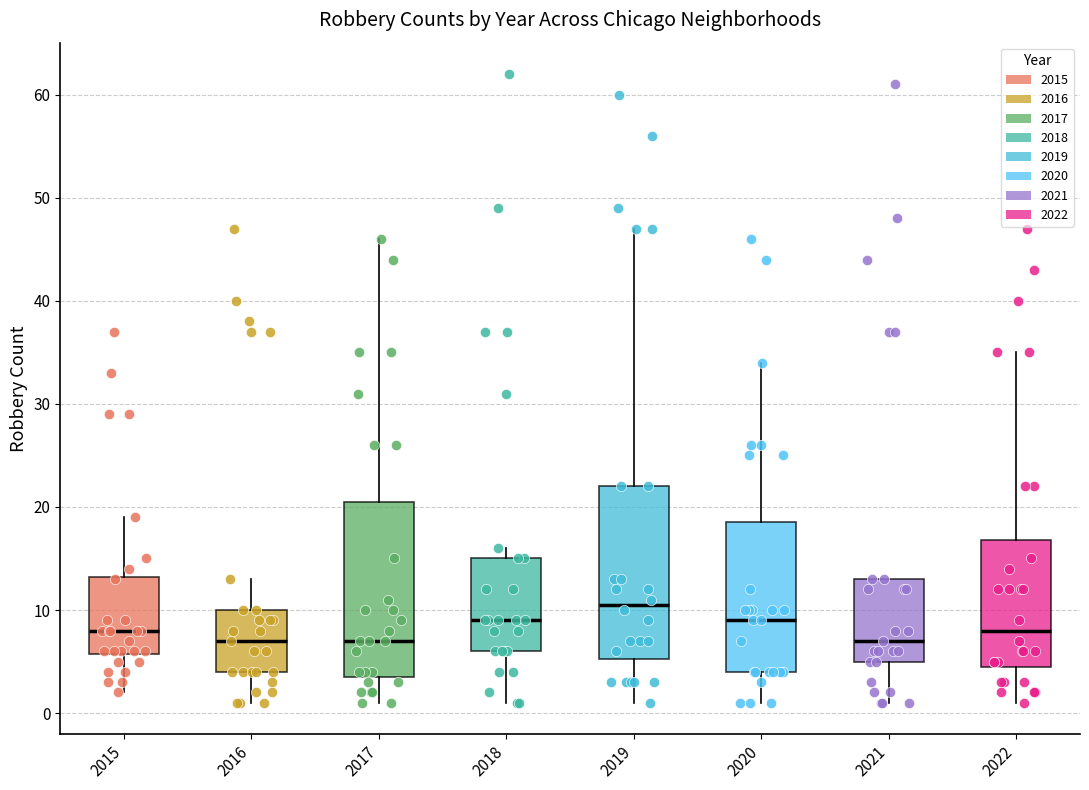

Reading left to right, transcribe this box plot: for each box, give where its median line is, the range the box spans, and where its two whiskers end, as read against the y-axis. The values are not printed on the chart, so give them approximately, as read against the axis.

2015: median 8, box 6 to 13, whiskers 2 to 19
2016: median 7, box 4 to 10, whiskers 1 to 13
2017: median 7, box 4 to 21, whiskers 1 to 46
2018: median 9, box 6 to 15, whiskers 1 to 16
2019: median 11, box 5 to 22, whiskers 1 to 47
2020: median 9, box 4 to 19, whiskers 1 to 34
2021: median 7, box 5 to 13, whiskers 1 to 13
2022: median 8, box 5 to 17, whiskers 1 to 35